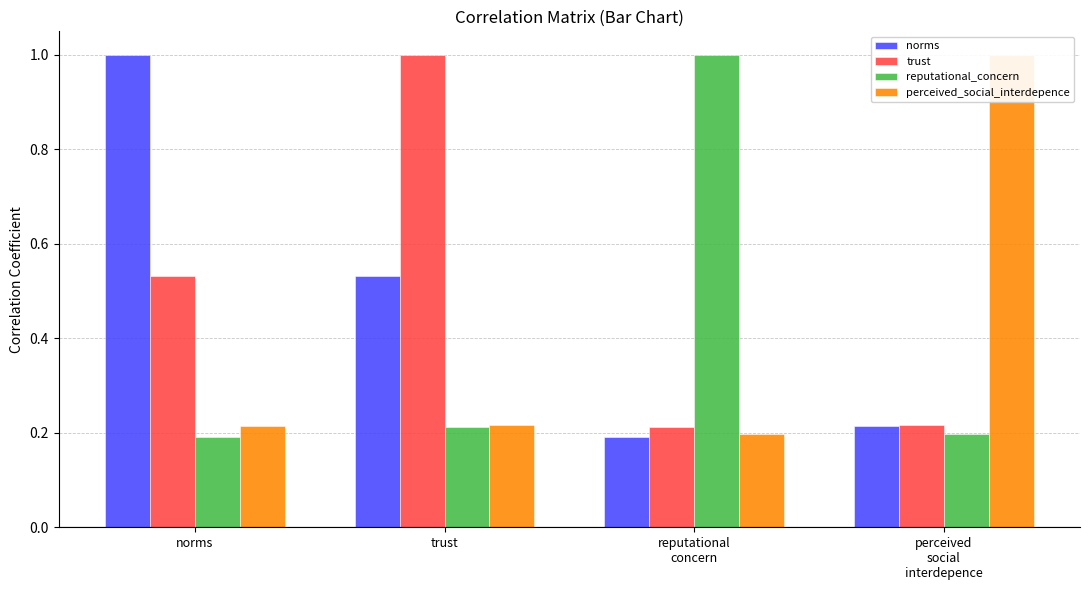

What is the average value of the norms series?

0.5